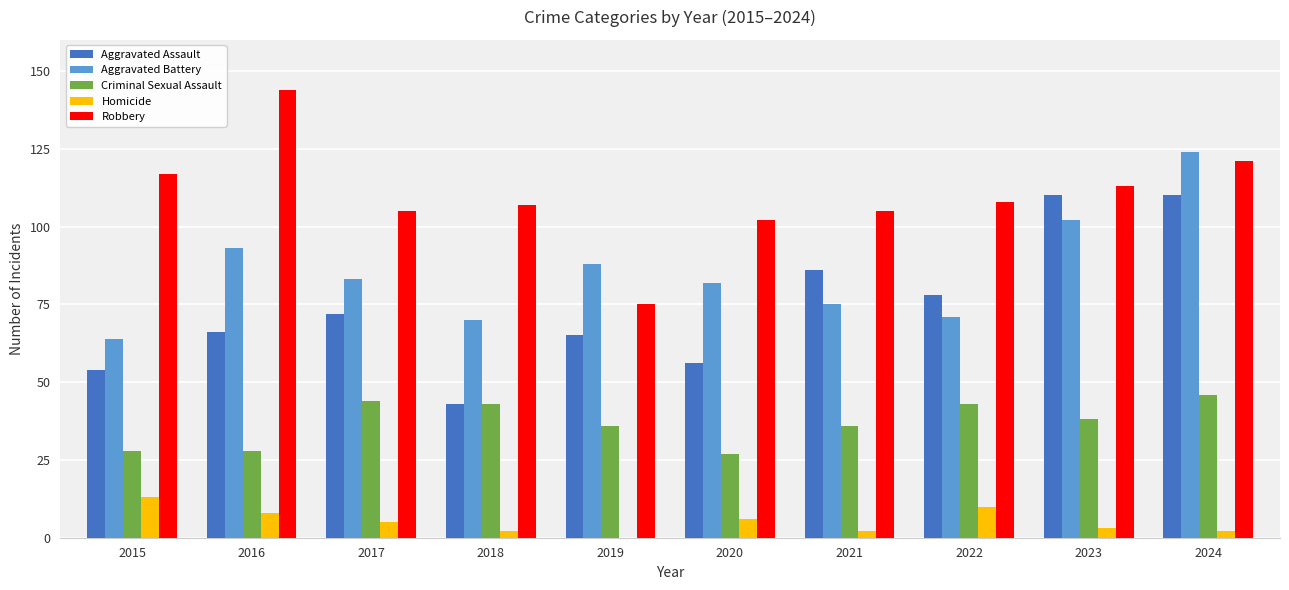

Reading left to right, what are all the values shown in this chart?

Aggravated Assault: 54	66	72	43	65	56	86	78	110	110
Aggravated Battery: 64	93	83	70	88	82	75	71	102	124
Criminal Sexual Assault: 28	28	44	43	36	27	36	43	38	46
Homicide: 13	8	5	2	0	6	2	10	3	2
Robbery: 117	144	105	107	75	102	105	108	113	121